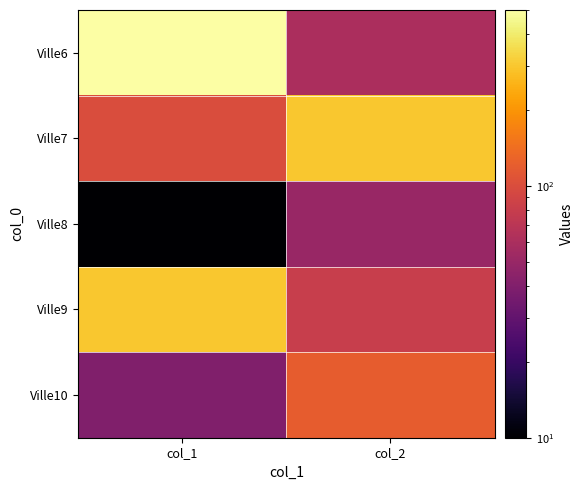

At how many categories does at least one series exceed 405?

1